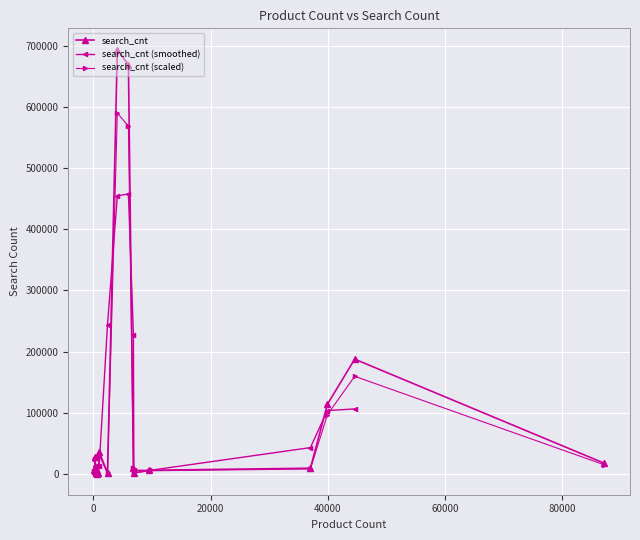

True or false: search_cnt has more than 1 points higher than both neighbors.

True